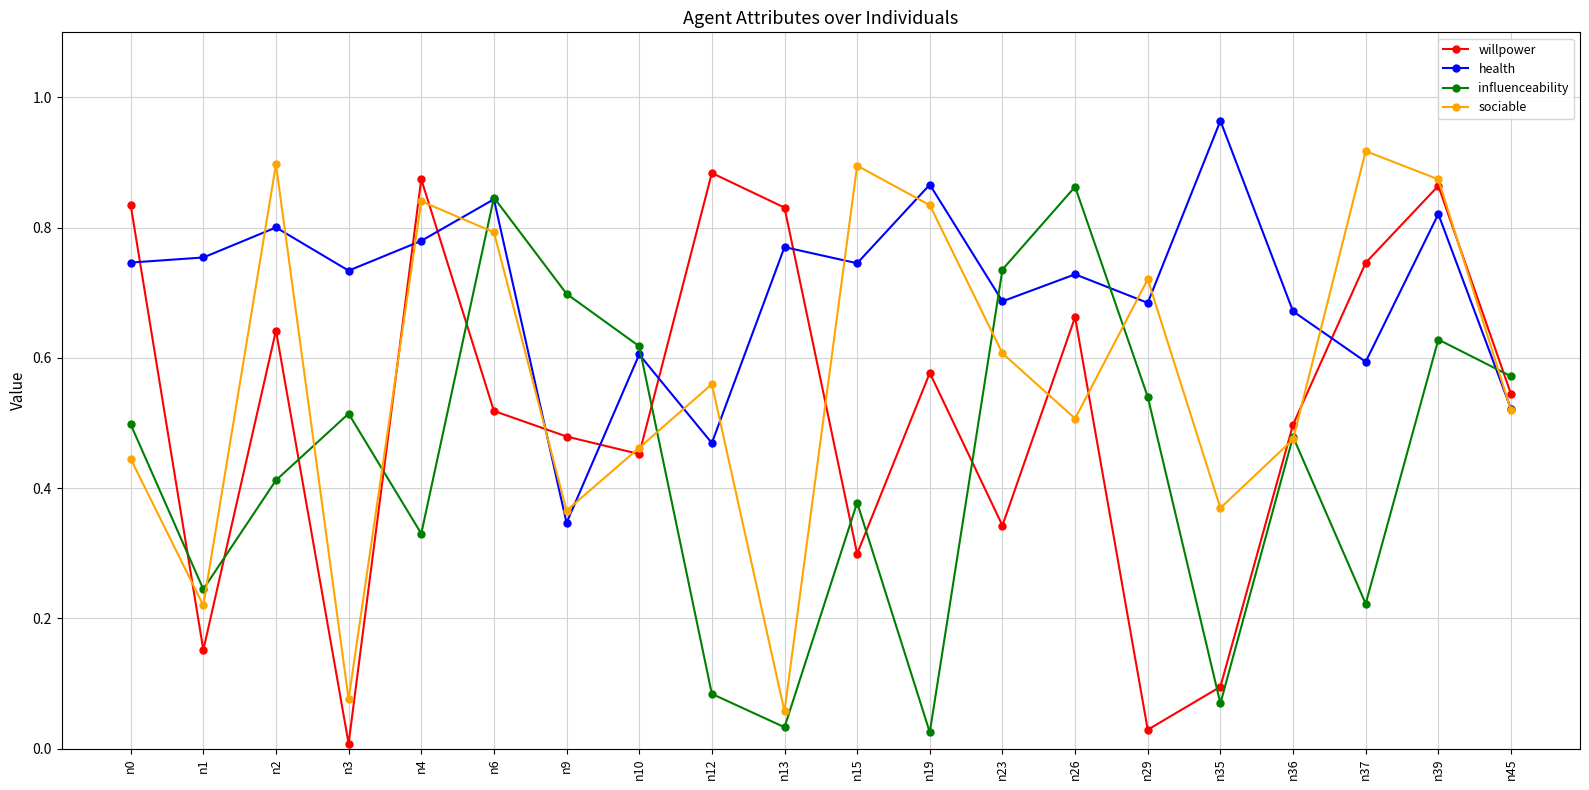

Which label corresponds to the largest value in the chart?

n35